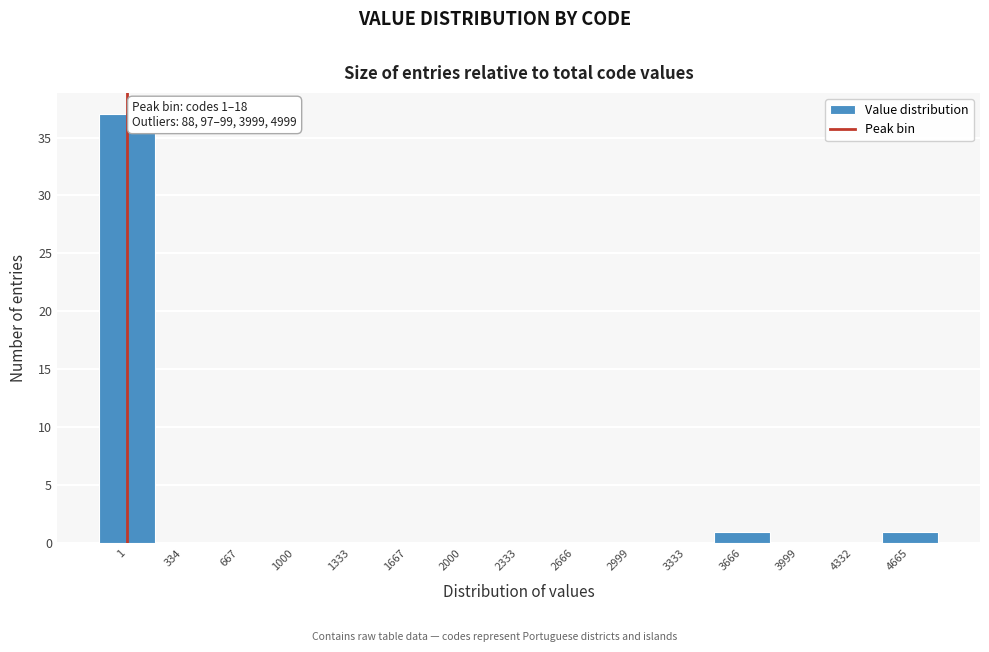

Reading left to right, what are all the values shown in this chart?

1=37	334=0	667=0	1000=0	1333=0	1667=0	2000=0	2333=0	2666=0	2999=0	3333=0	3666=1	3999=0	4332=0	4665=1